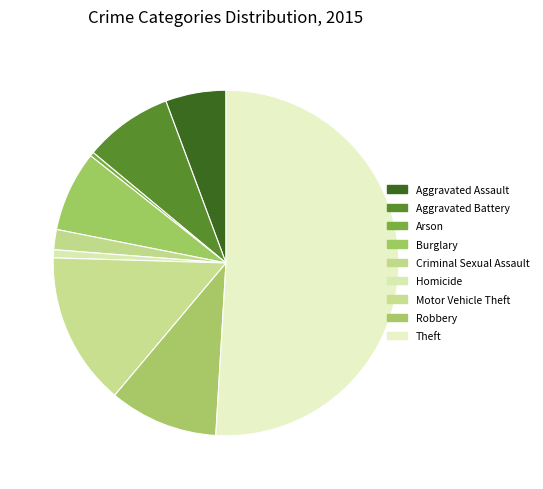

To the nearest percent, what is the combined percentage of Aggravated Assault and Criminal Sexual Assault?

8%